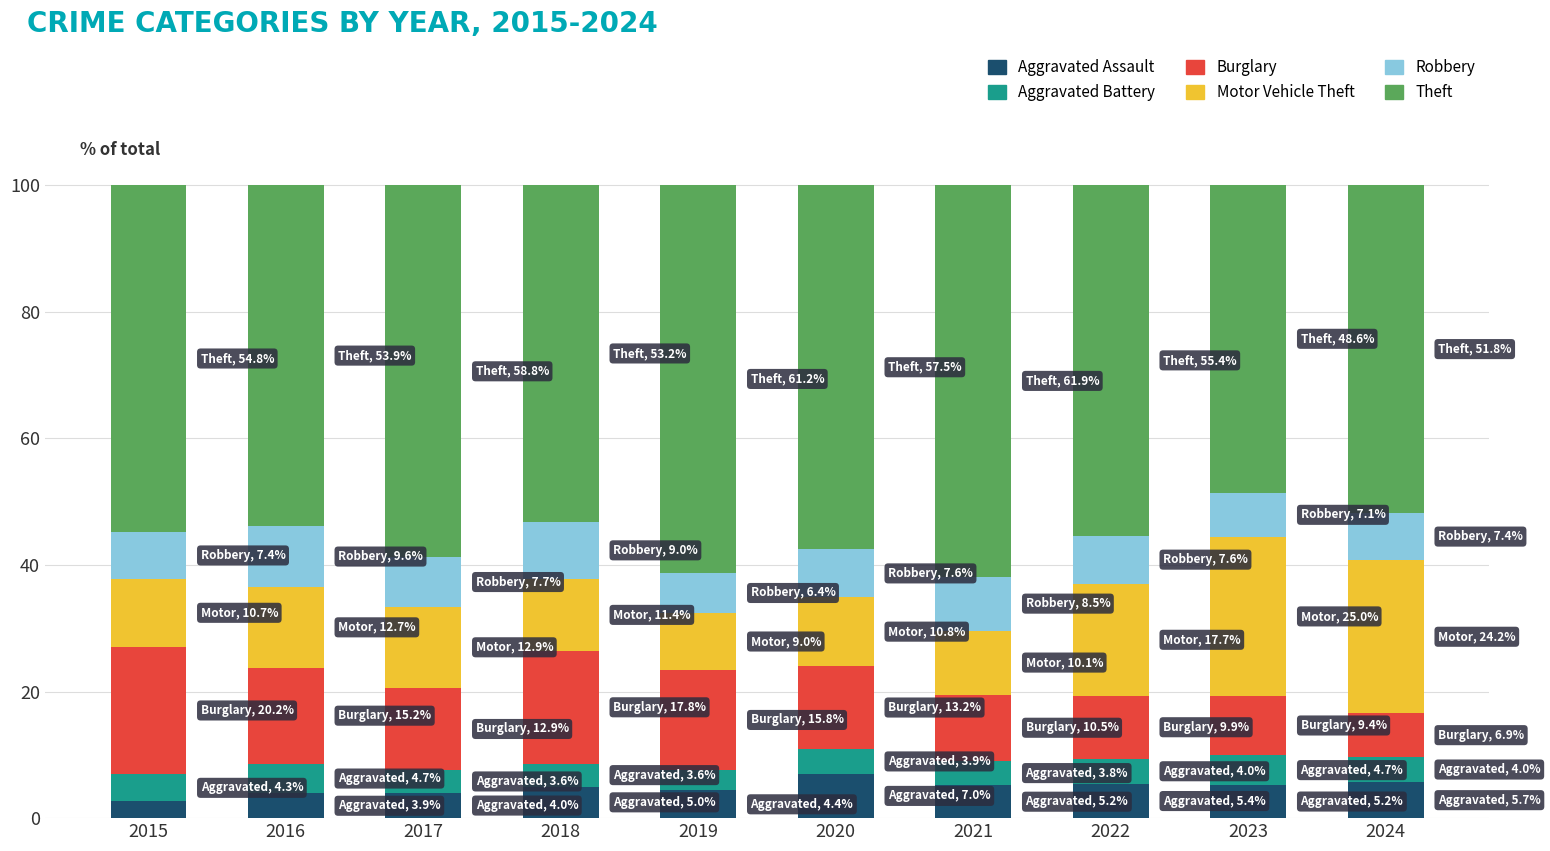

How many categories are shown in the chart?

10